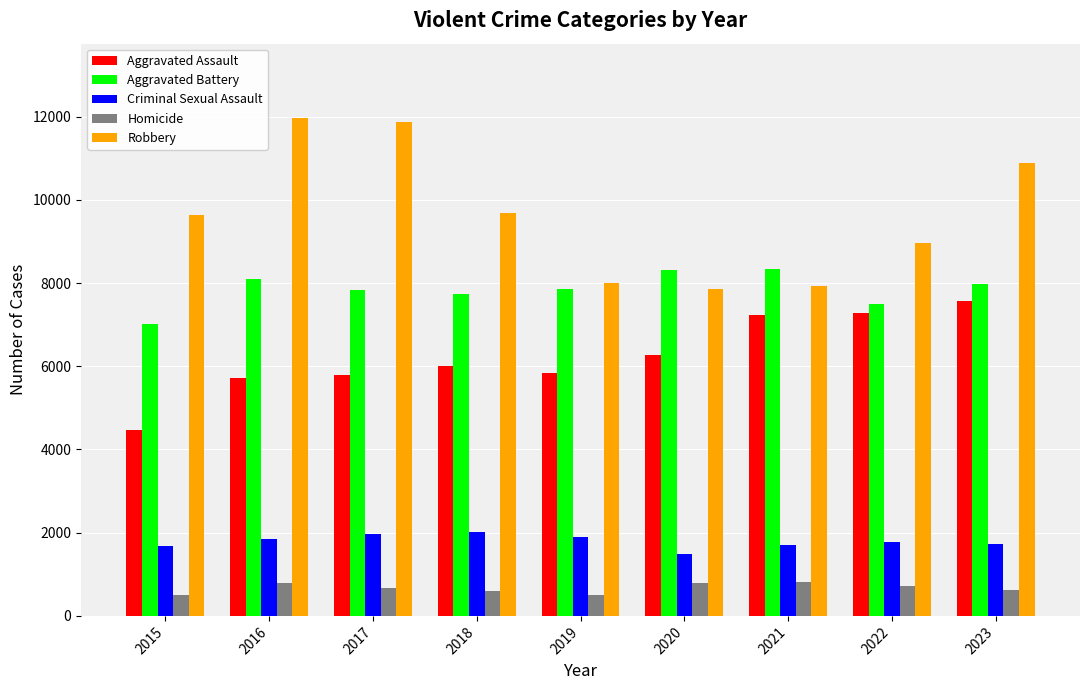

What is the minimum value for Robbery?

7855